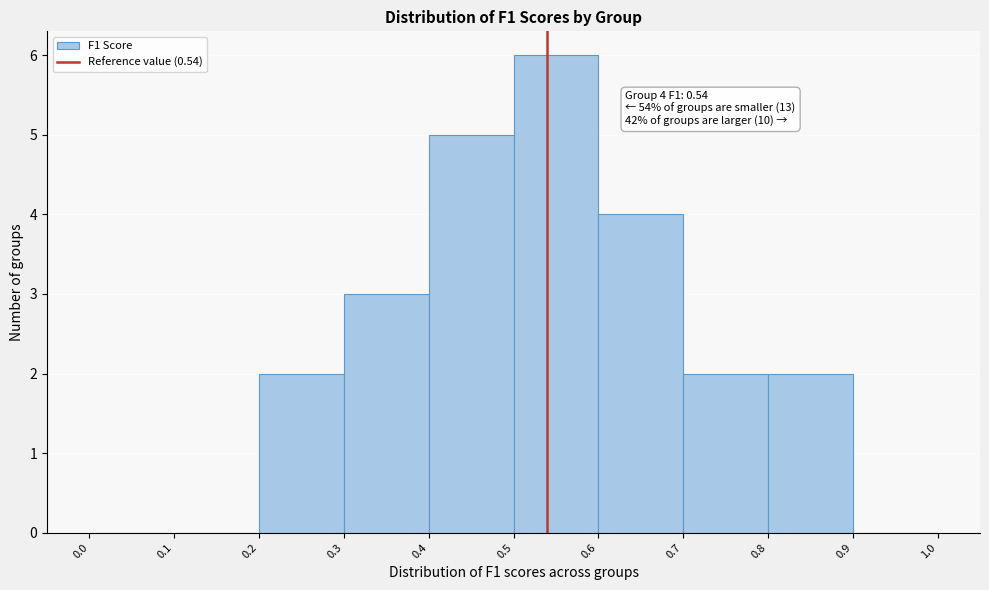

Which range on the x-axis has the tallest bar?

0.5 to 0.6